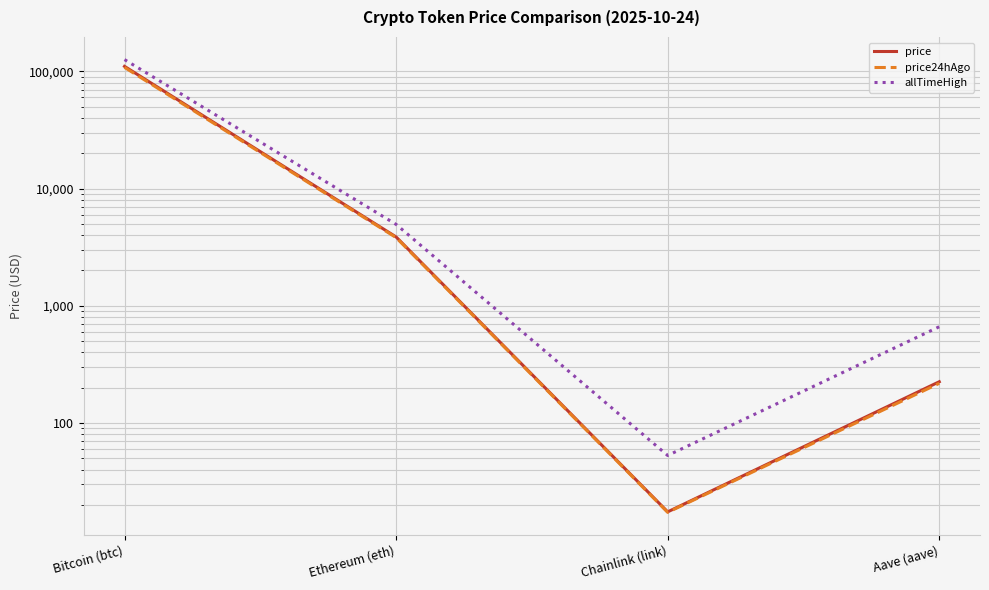

True or false: price24hAgo and allTimeHigh intersect in this chart.

False